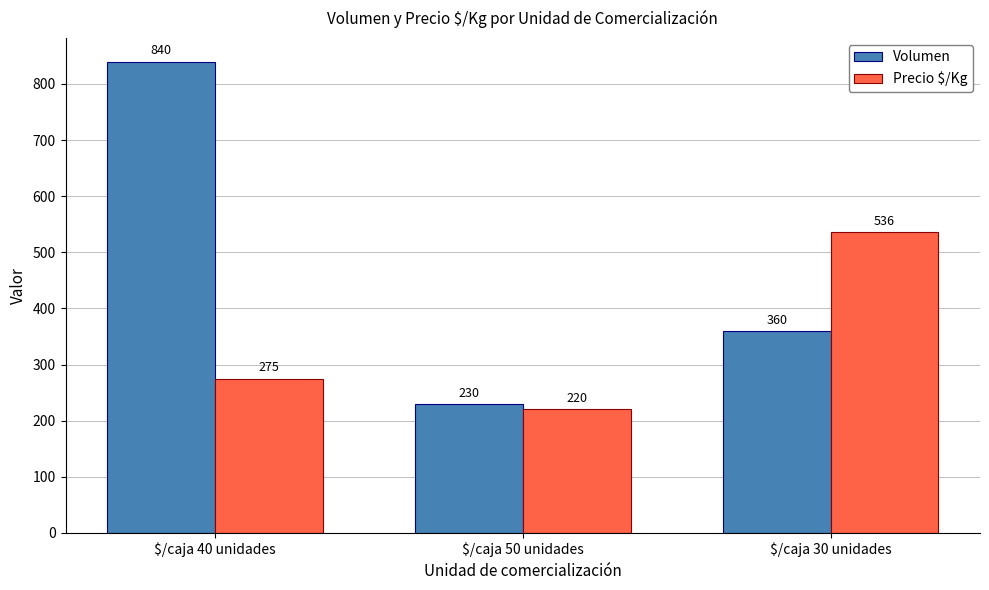

What is the difference between the maximum and minimum values in the Precio $/Kg series?

316